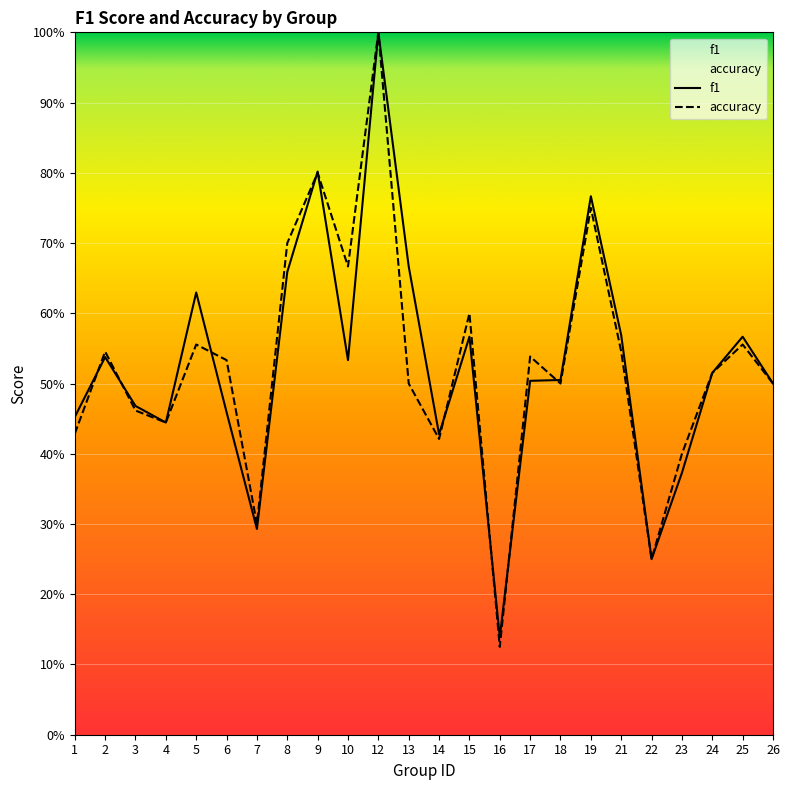

At which label does f1 reach its minimum?

16